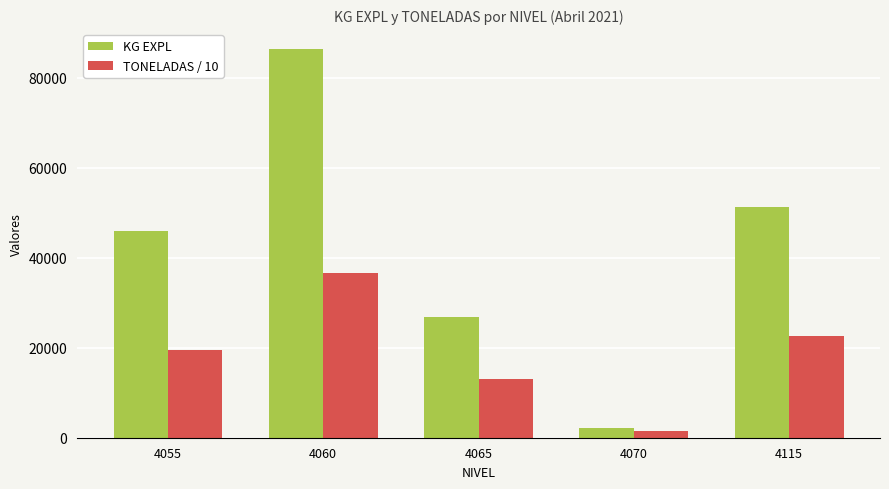

Does the chart contain stacked bars?

No